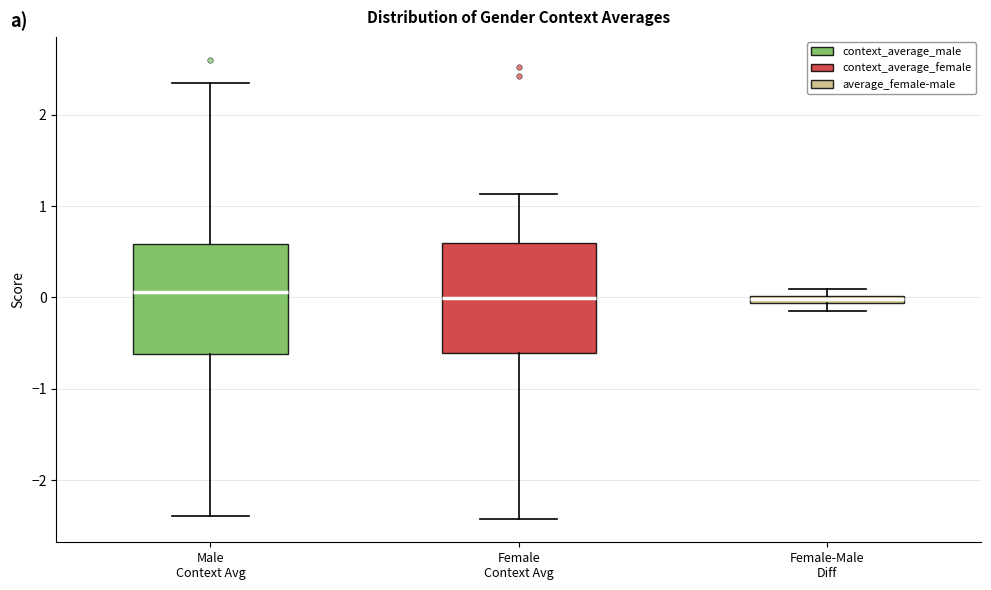

Where is the upper edge of the box for Female-Male Diff on the y-axis? The values are not printed on the chart, so give them approximately, as read against the axis.

0.0